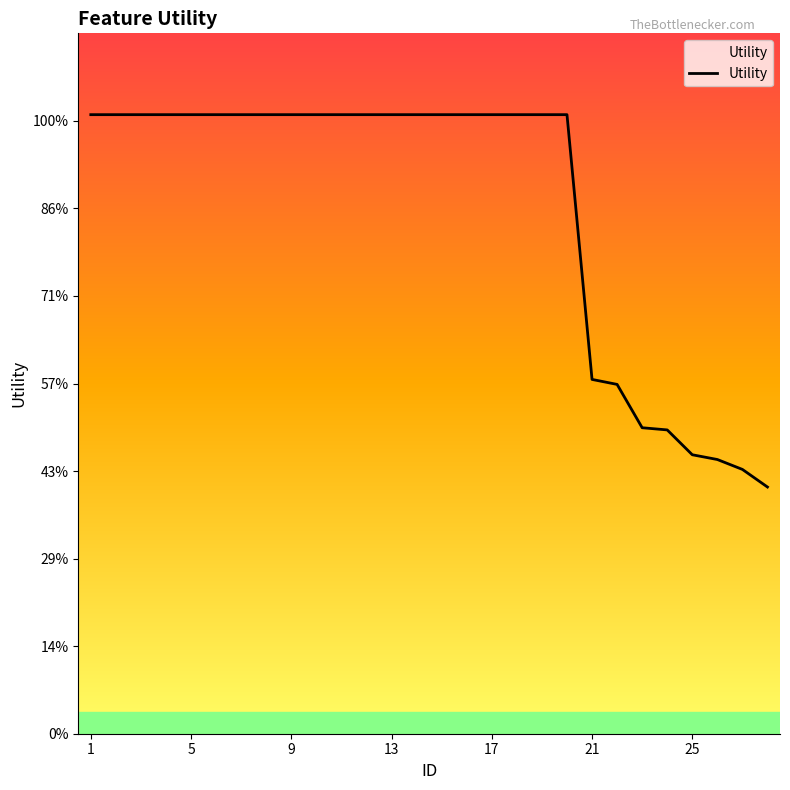

How many series are shown in this chart?

1